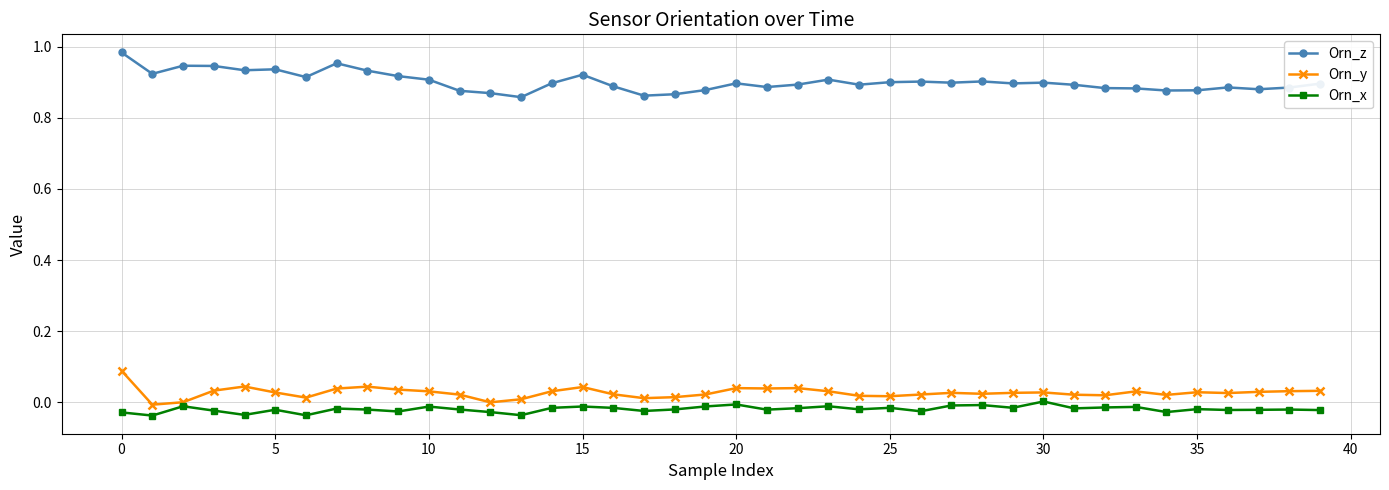

Count the number of categories in the chart.

40